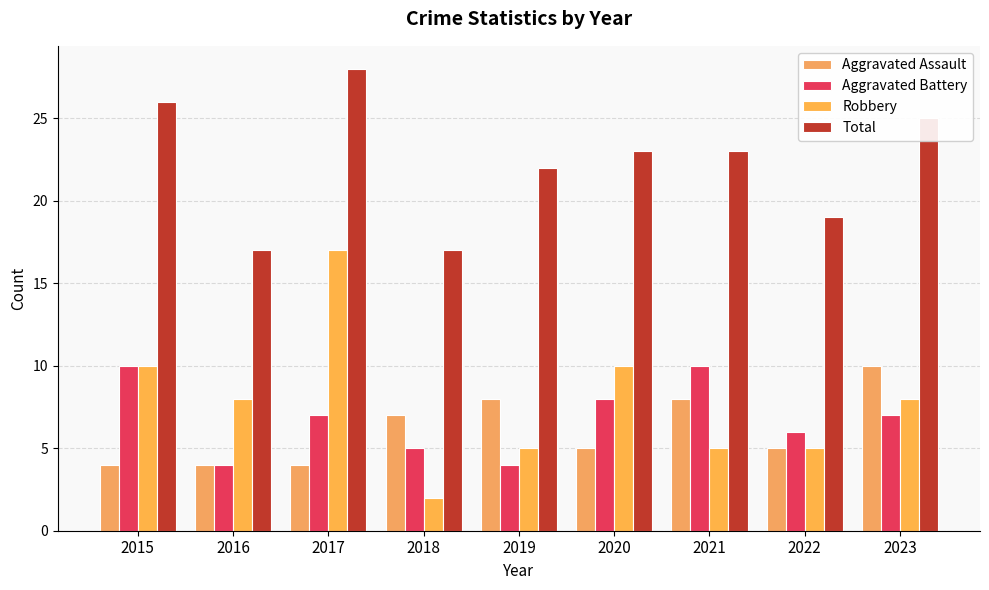

The Total series shows 27 at 2018. True or false?

False